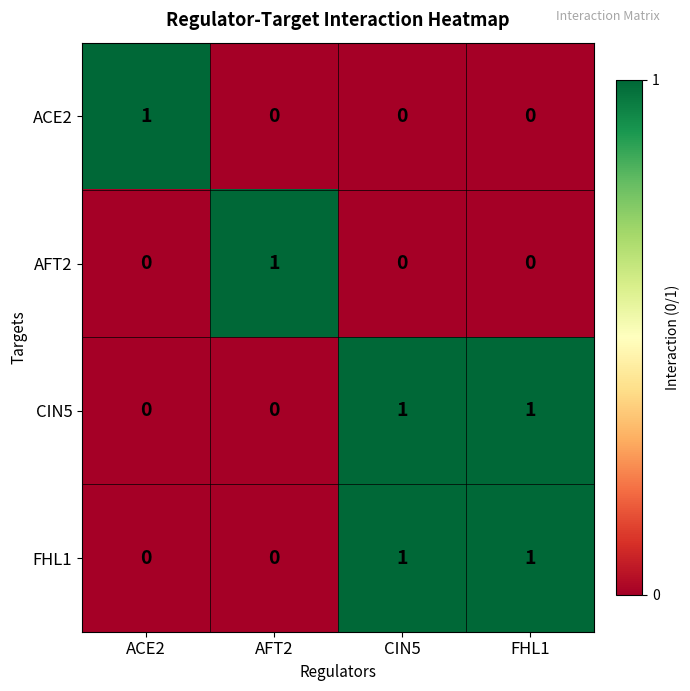

Is the value of ACE2 at ACE2 greater than the value of FHL1 at AFT2?

Yes